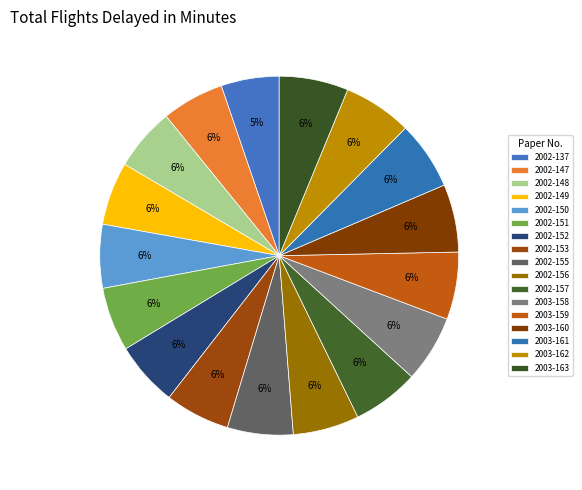

How many segments does this pie chart have?

17